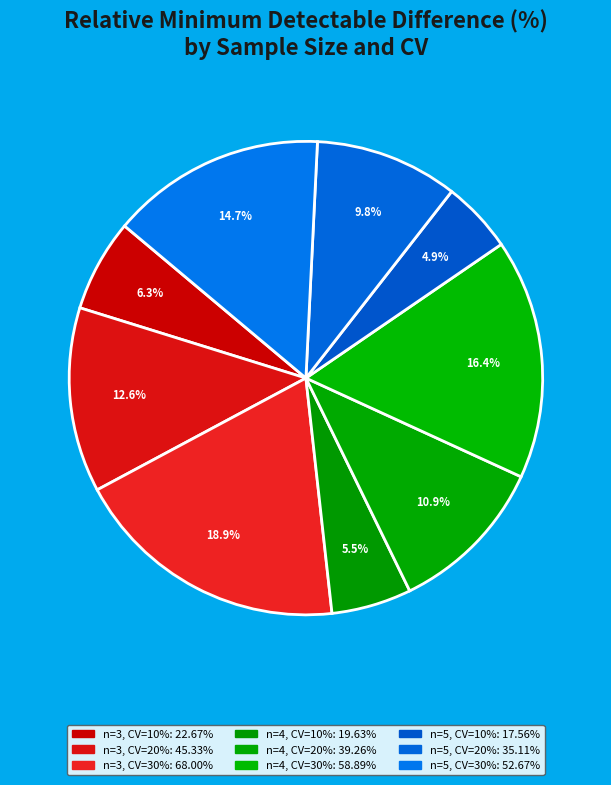

What is the change in value from n=3, CV=10% to n=4, CV=10%?

-3.0